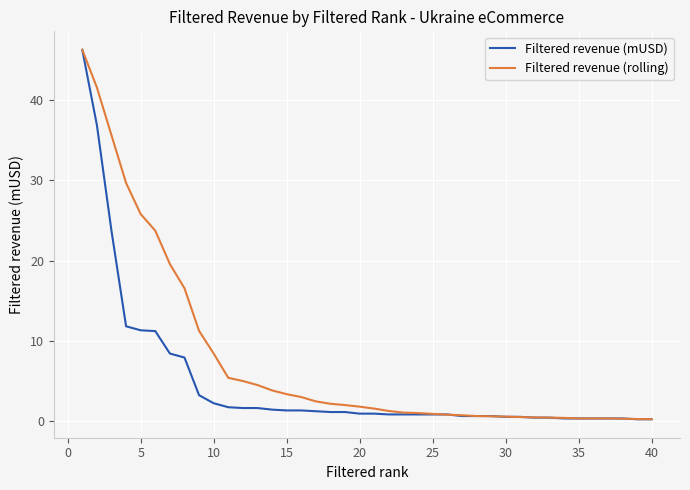

What is the maximum value shown in the chart?

46.3